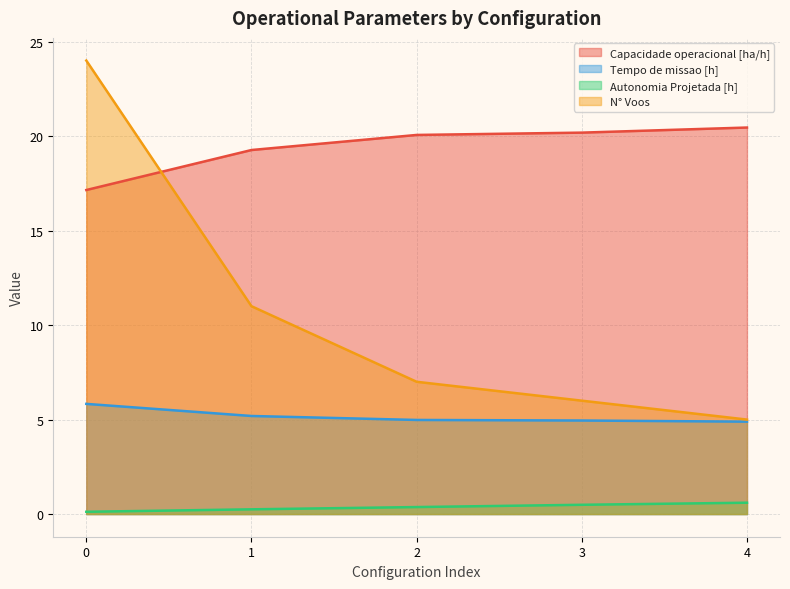

Which has a higher value, 1 or 4?

4